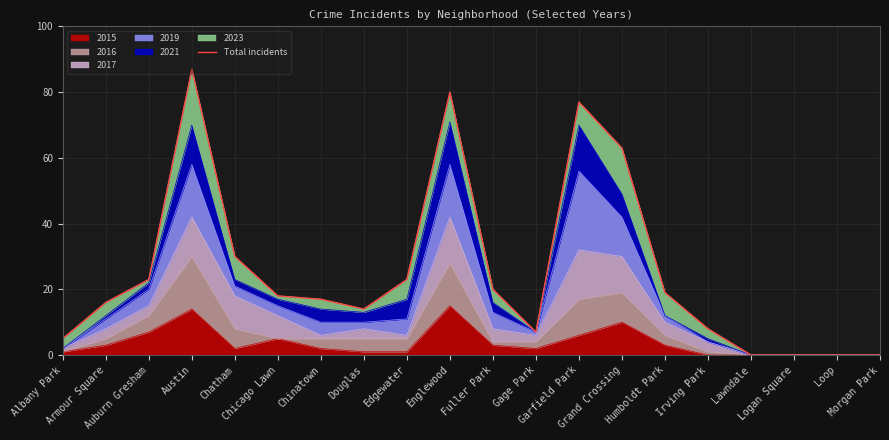

How many values exceed 18?

9